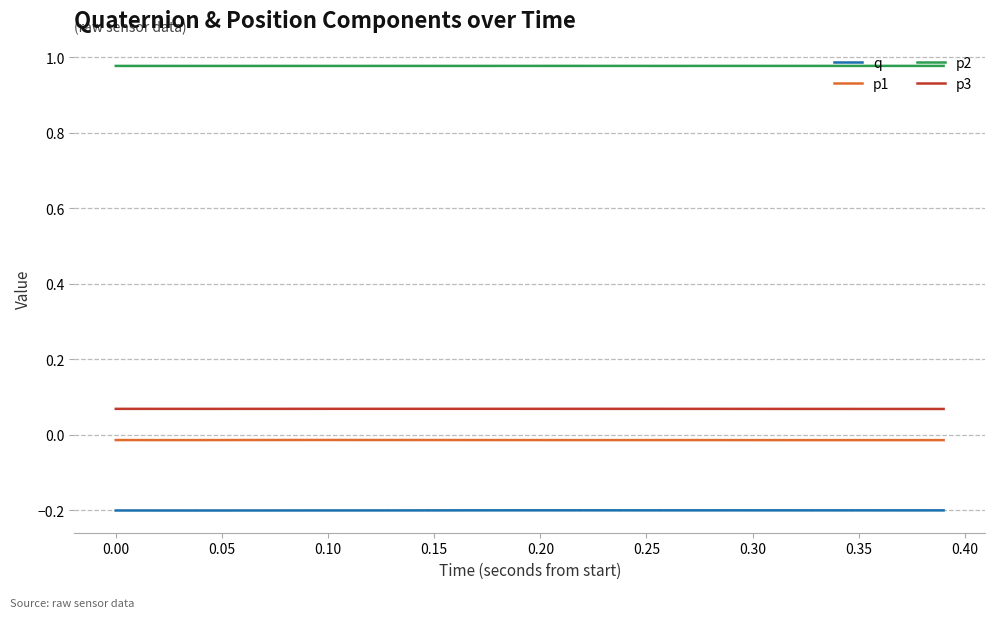

True or false: p1 and q intersect in this chart.

False